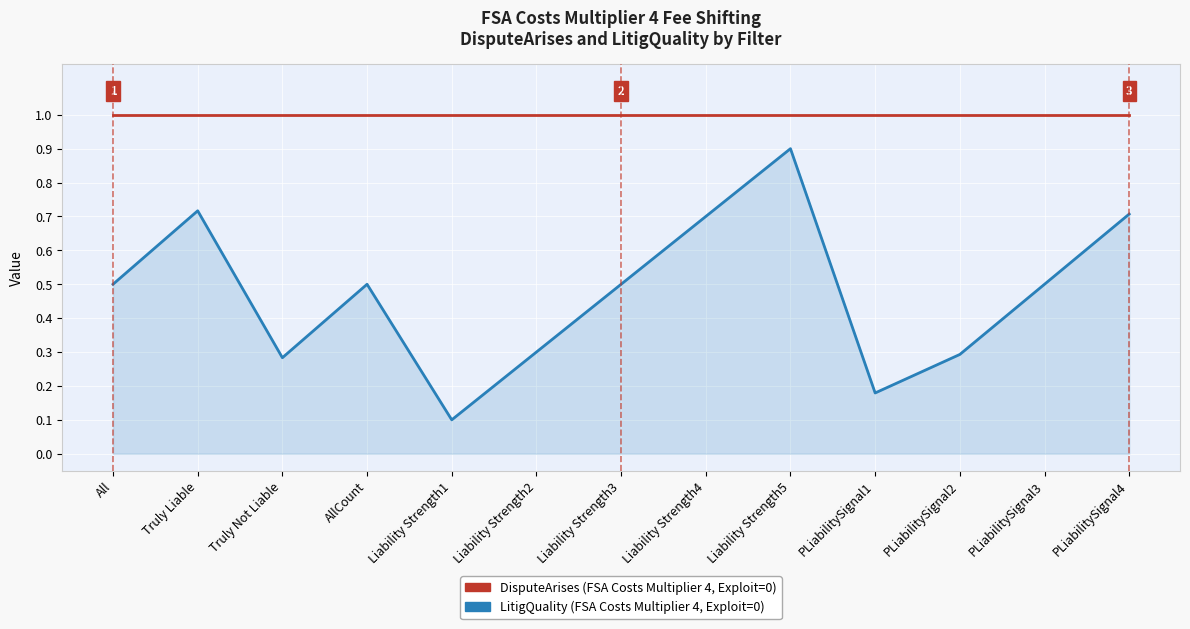

What is the difference between the highest and lowest values at Liability Strength3?

0.5